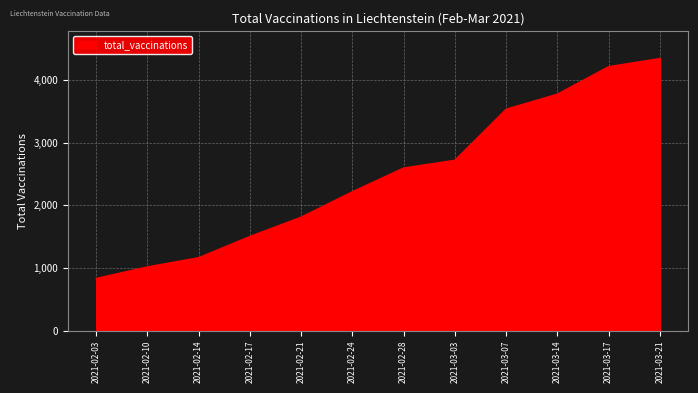

What is the change in value from 2021-02-03 to 2021-03-03?

+1888